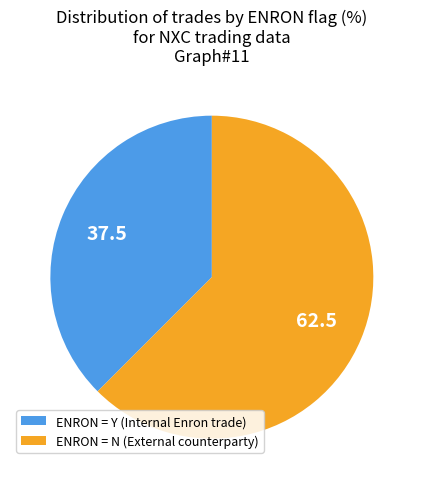

Is the sum of ENRON = N (External counterparty) and ENRON = Y (Internal Enron trade) greater than half?

Yes